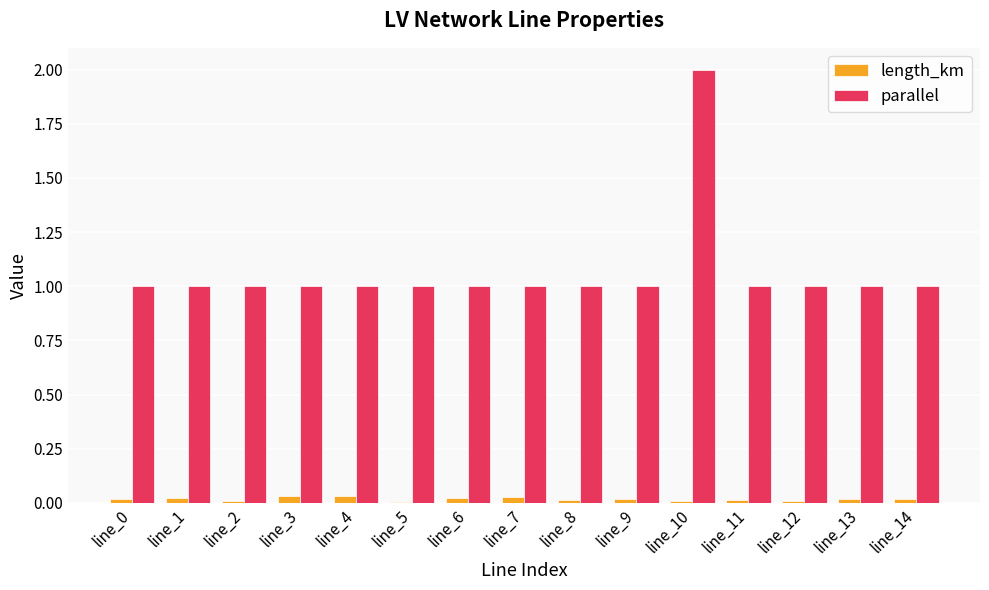

The value of parallel at line_1 is 0.6. True or false?

False